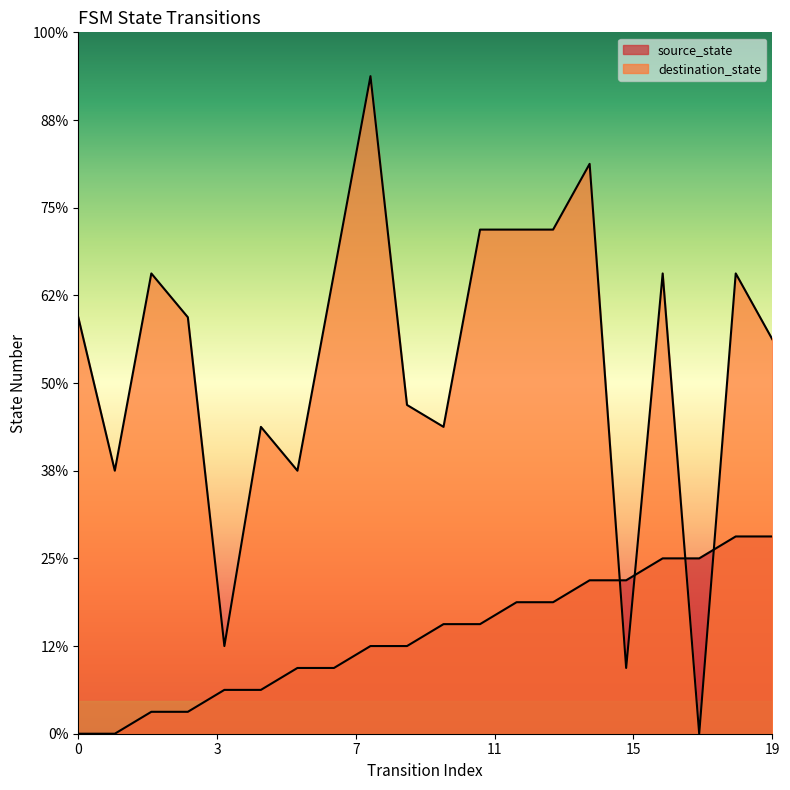

Between 4 and 13, which is larger?

13